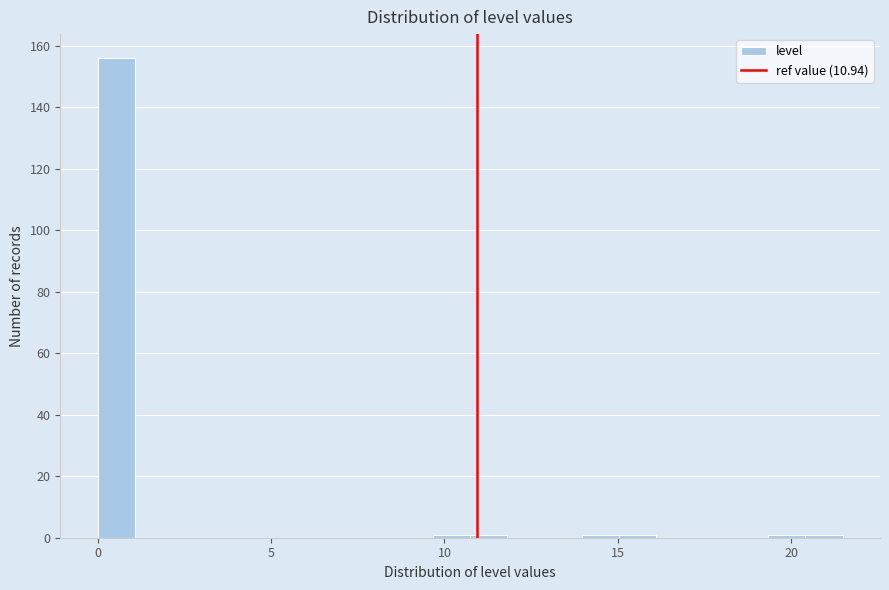

Around what value on the x-axis is the tallest bar? Give the approximate position of its centre, as read against the axis.

0.5